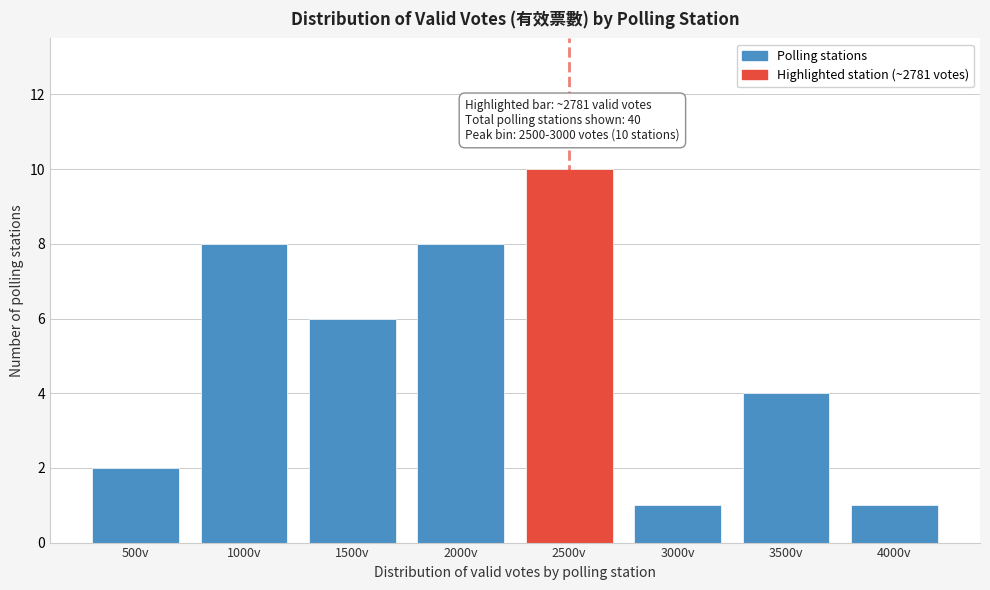

Reading left to right, what are all the values shown in this chart?

2	8	6	8	10	1	4	1